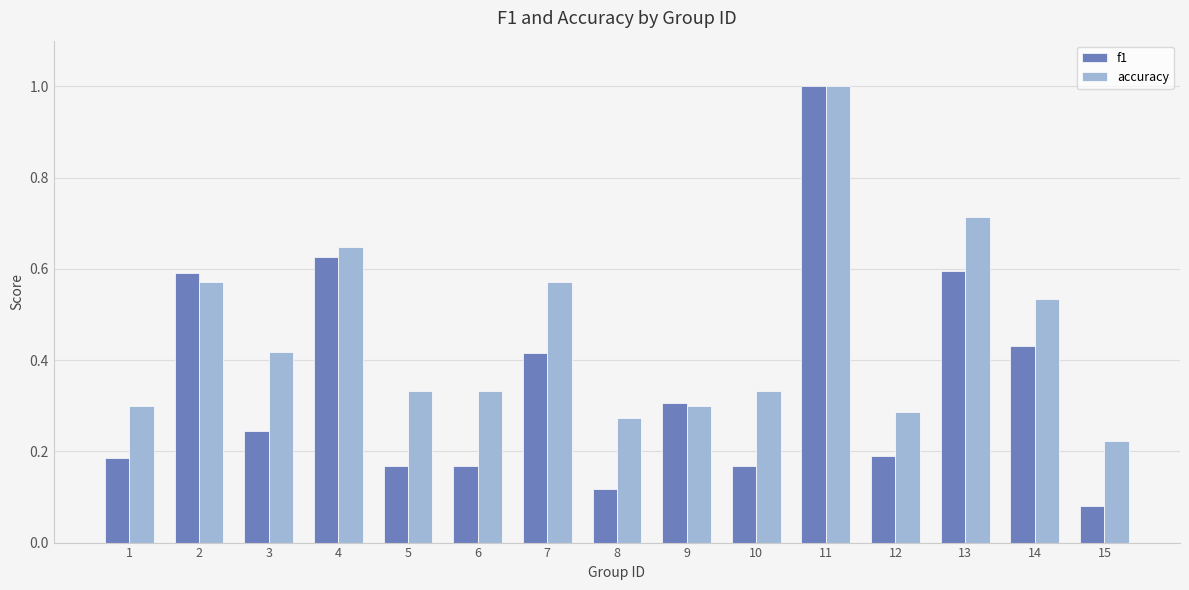

What is the sum of all accuracy values?

6.8